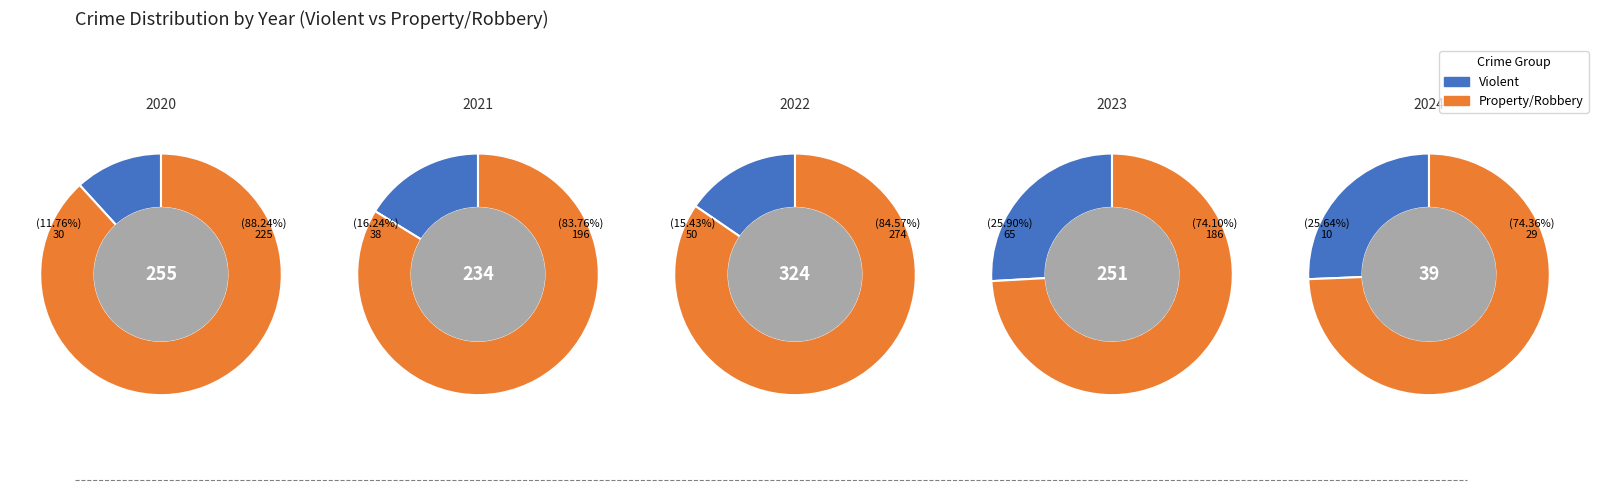

How many segments does this pie chart have?

5